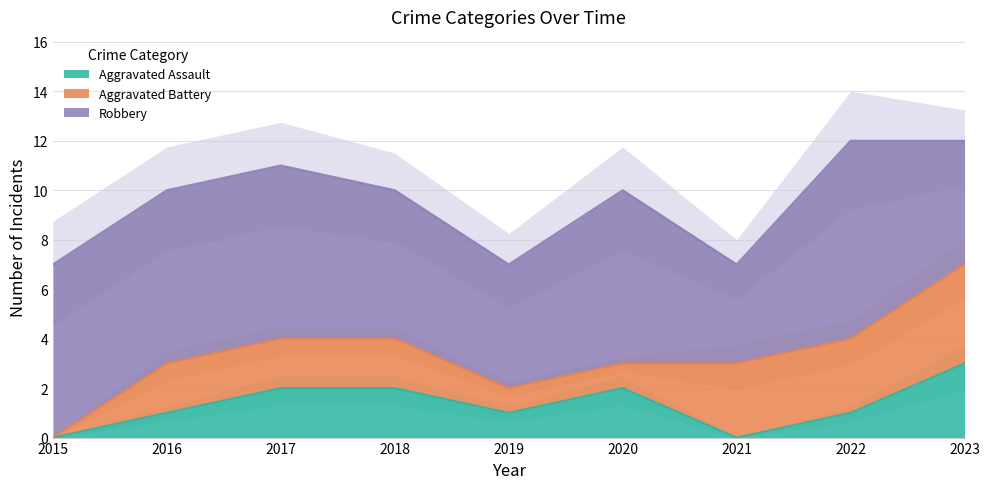

List the labels in order of Aggravated Assault value, smallest first.

2015, 2021, 2016, 2019, 2022, 2017, 2018, 2020, 2023